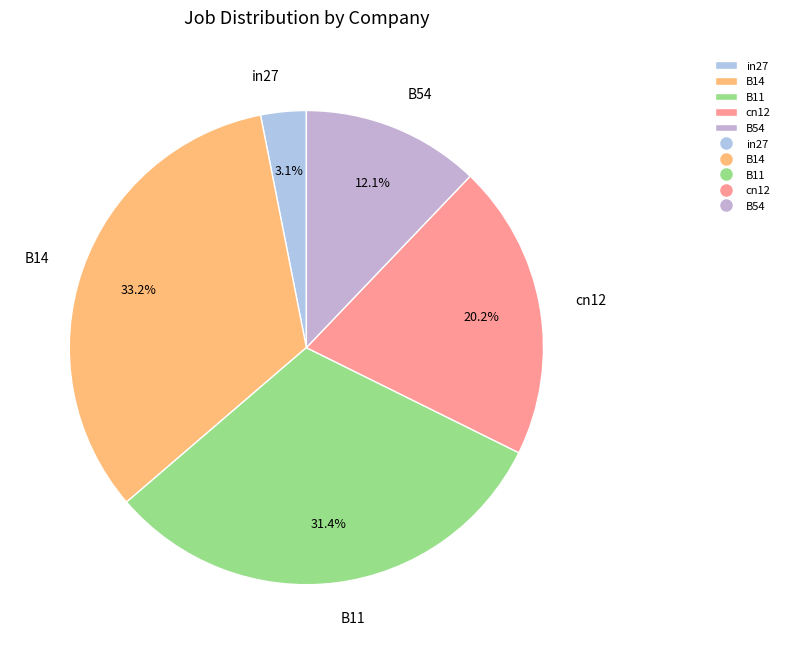

How much of the chart is everything except B11?

68.6%